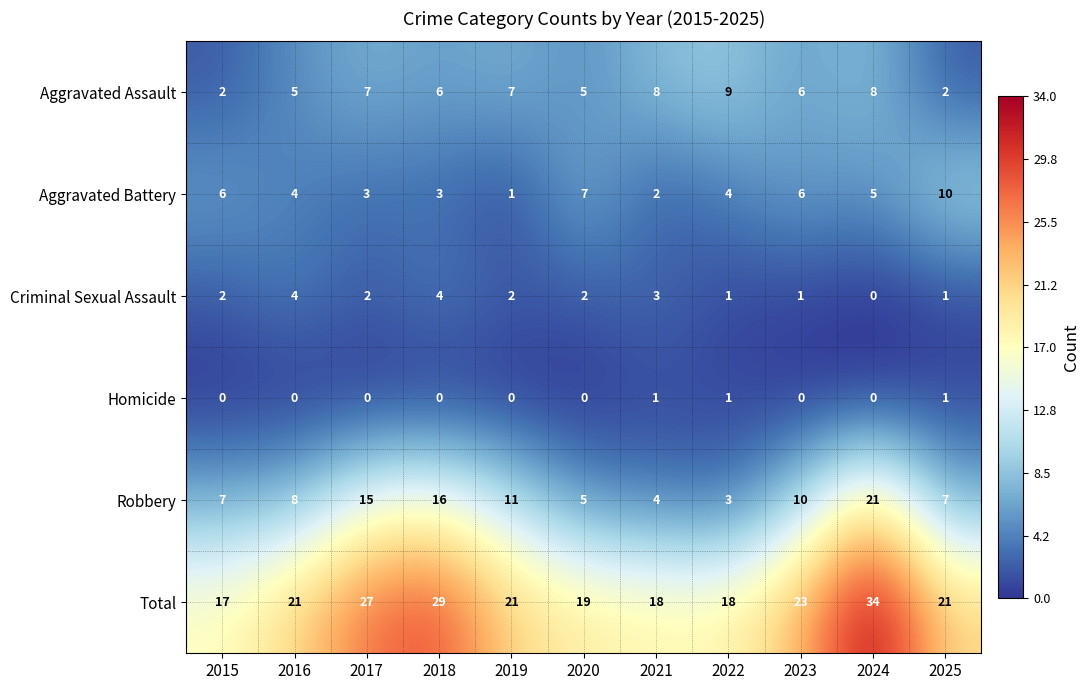

What is the difference between the highest and lowest values at 2020?

19